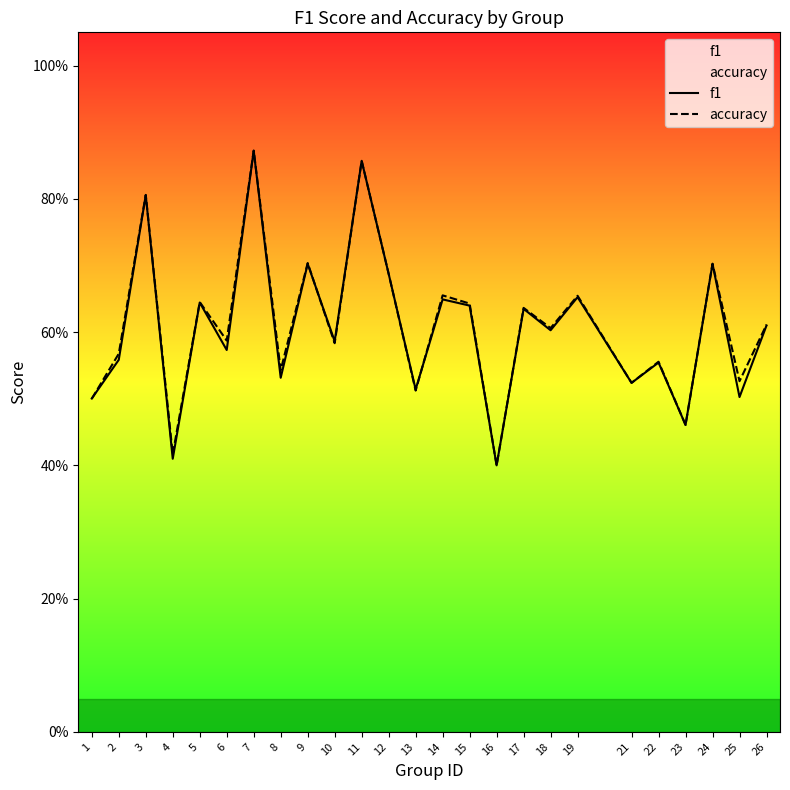

What is the value of the f1 point at the 2nd from the left?

0.6